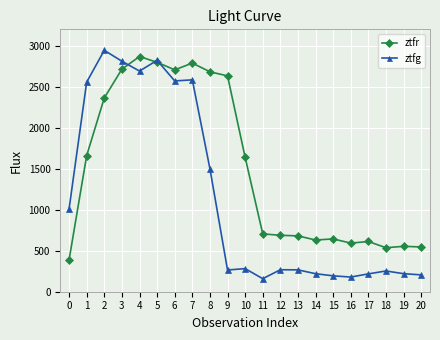

At which category does ztfg reach its first local valley?

4